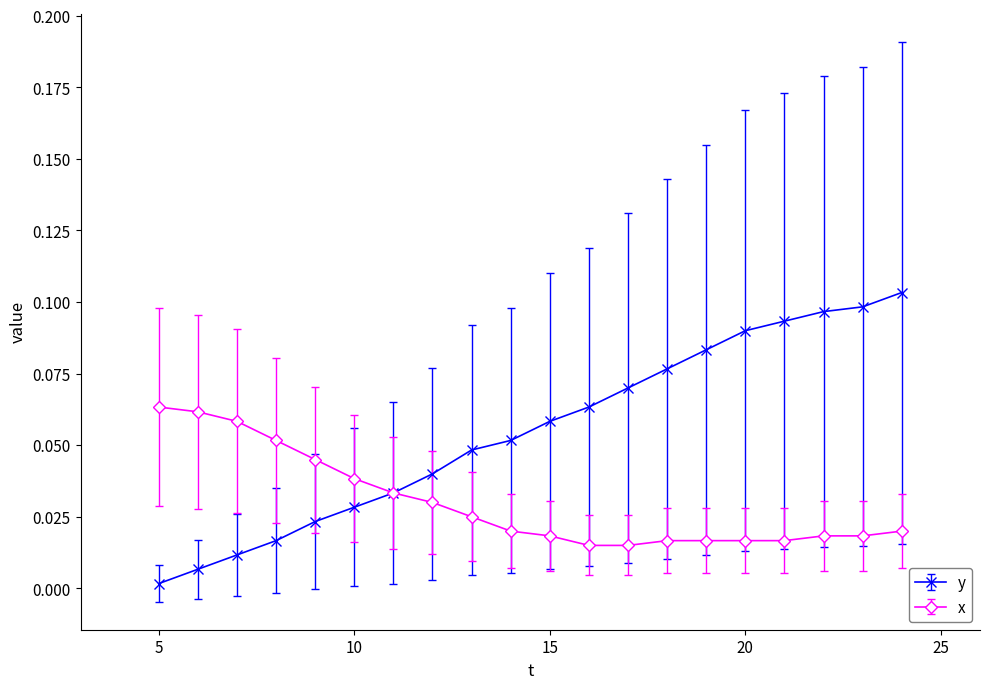

Which series has the largest range (max minus min)?

y